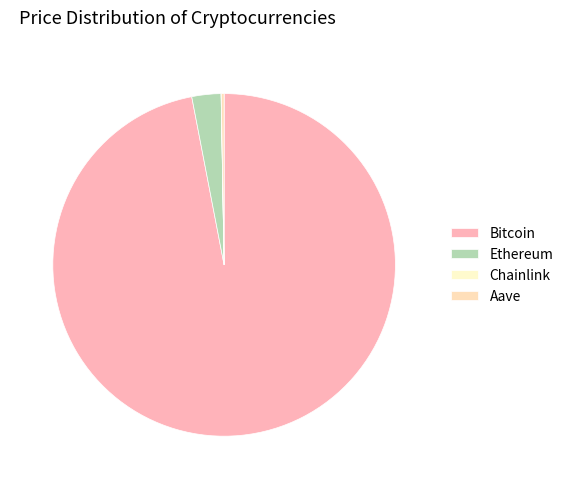

How much of the chart is everything except Aave?

99.7%